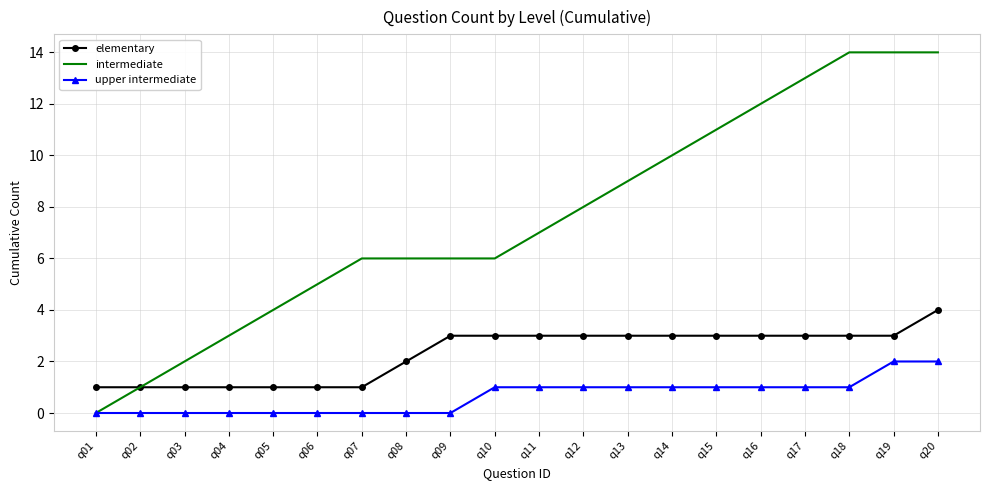

List the series in order of their overall mean, highest first.

intermediate, elementary, upper intermediate